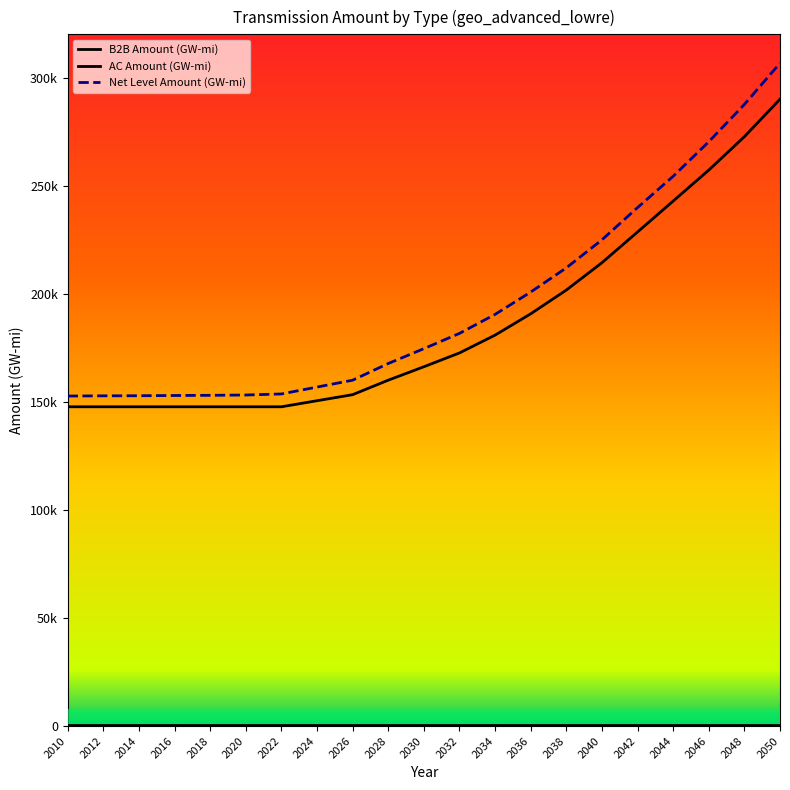

True or false: B2B Amount (GW-mi) and AC Amount (GW-mi) intersect in this chart.

False